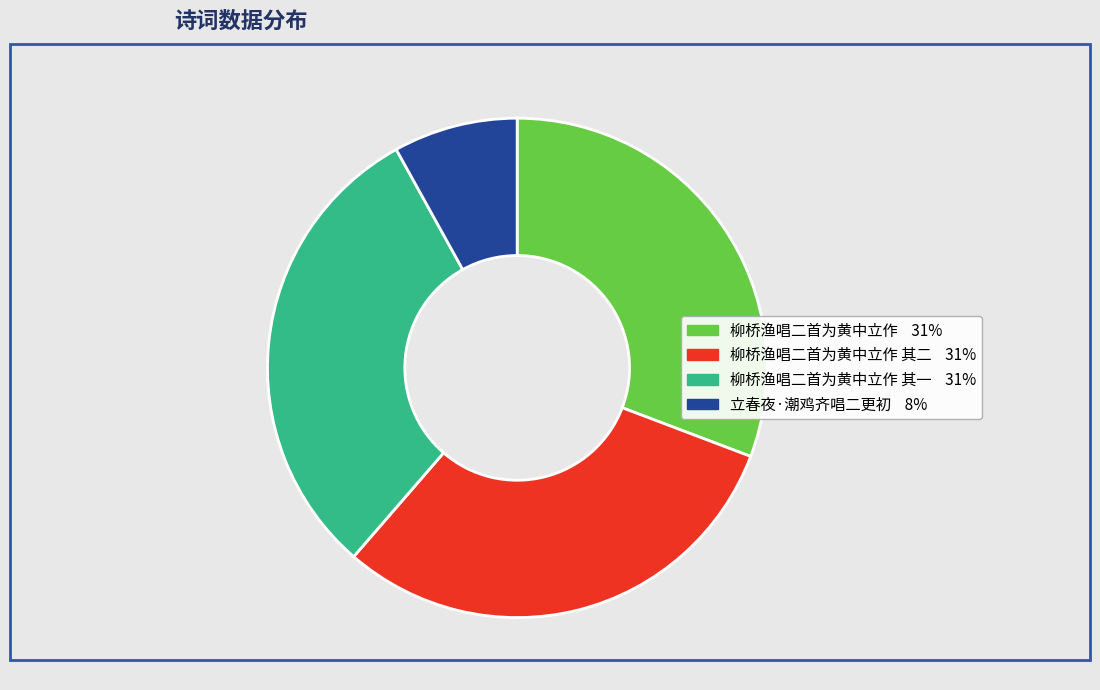

Does any single category account for the majority?

No